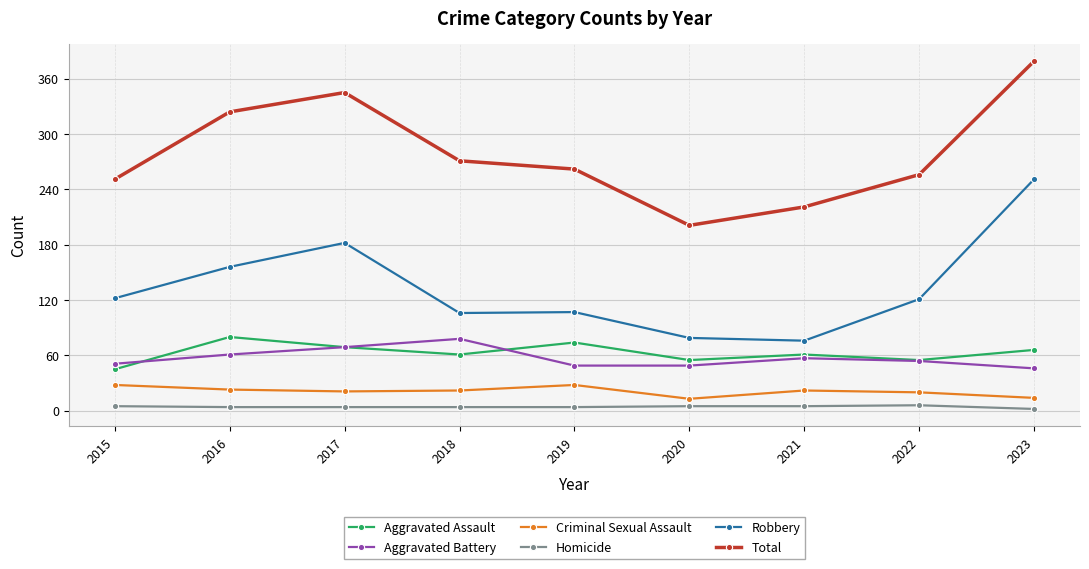

Which series changed the most between 2022 and 2023?

Robbery